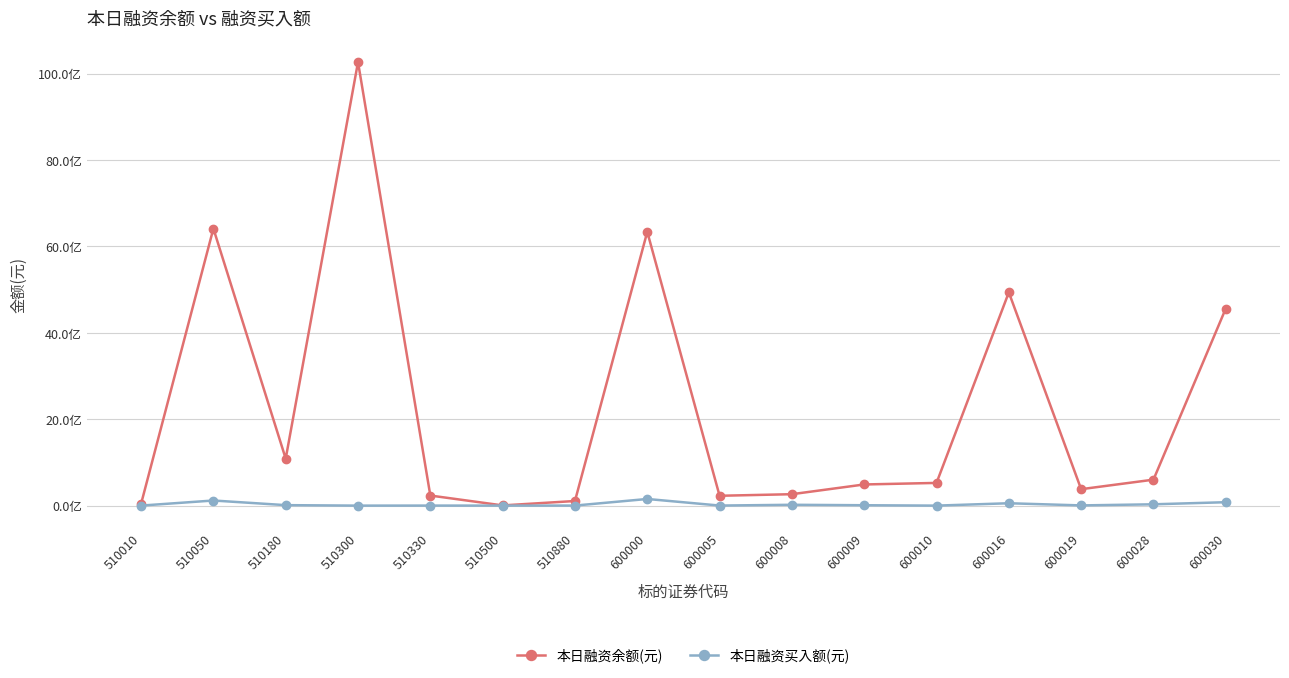

At 510330, list the series in order from smallest to largest.

本日融资买入额(元), 本日融资余额(元)